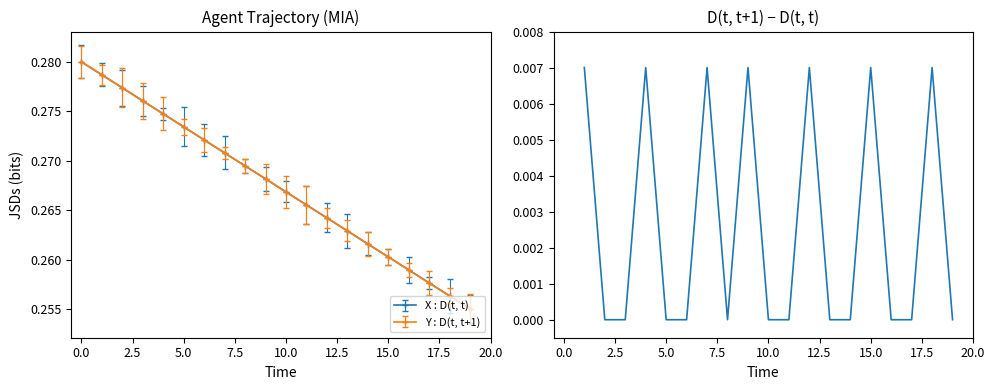

True or false: Y : D(t, t+1) has more than 1 interior local peaks.

False